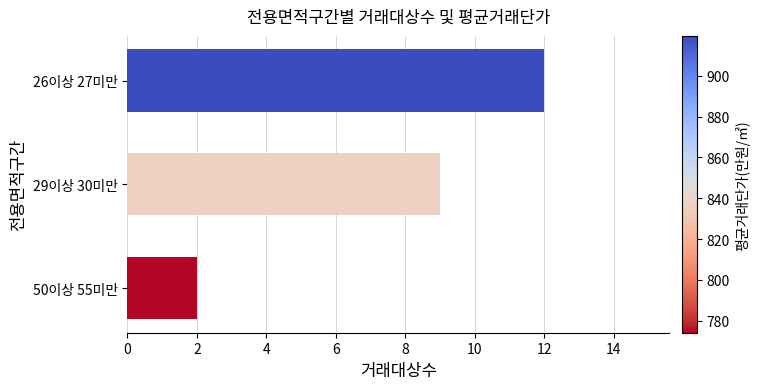

Reading top to bottom, list all the values displayed in this chart.

26이상 27미만=12	29이상 30미만=9	50이상 55미만=2